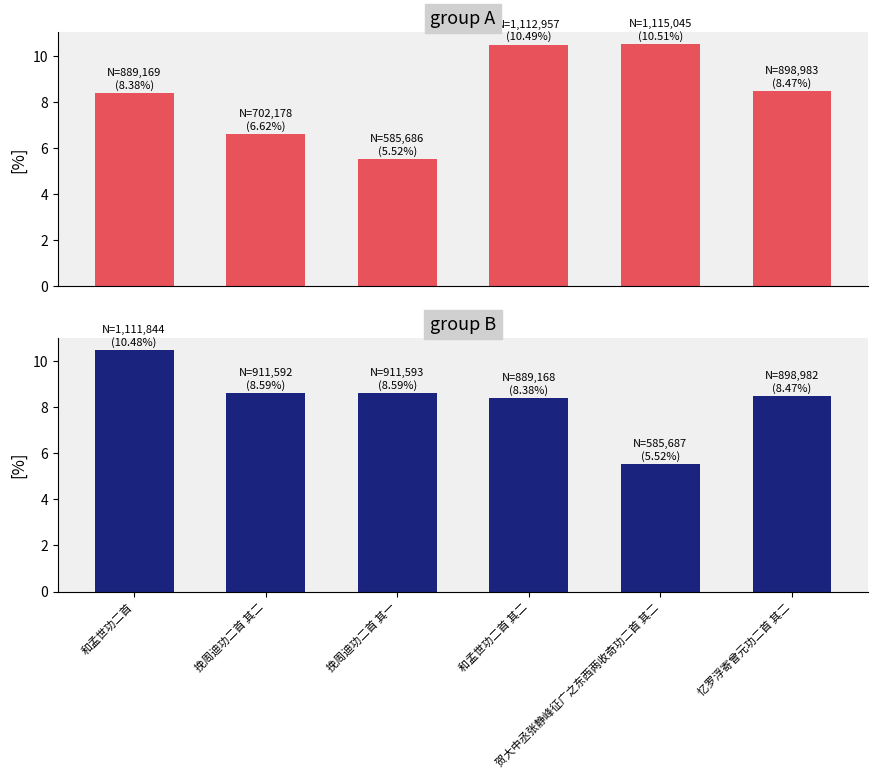

Which has a higher value, 挽周迪功二首 其二 or 和孟世功二首?

和孟世功二首